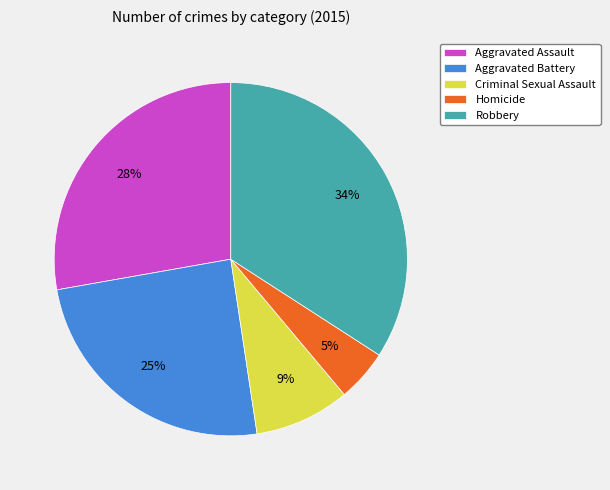

Which category has the biggest portion of the pie?

Robbery